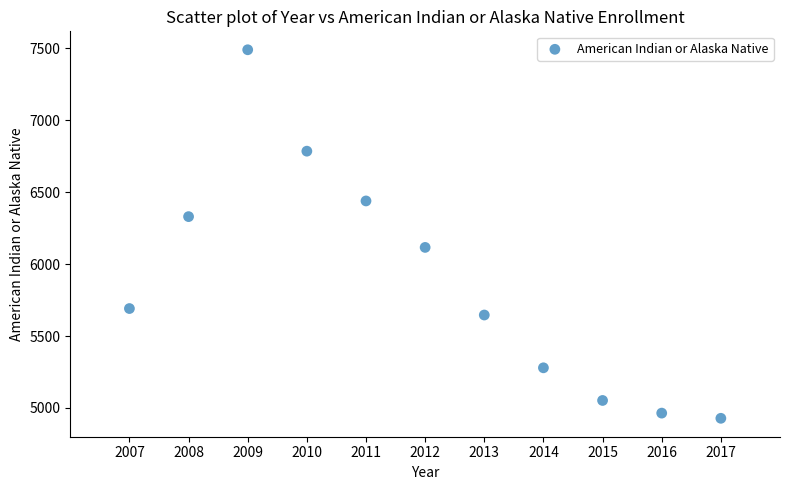

What is the range of Y values (max minus min)?

2562